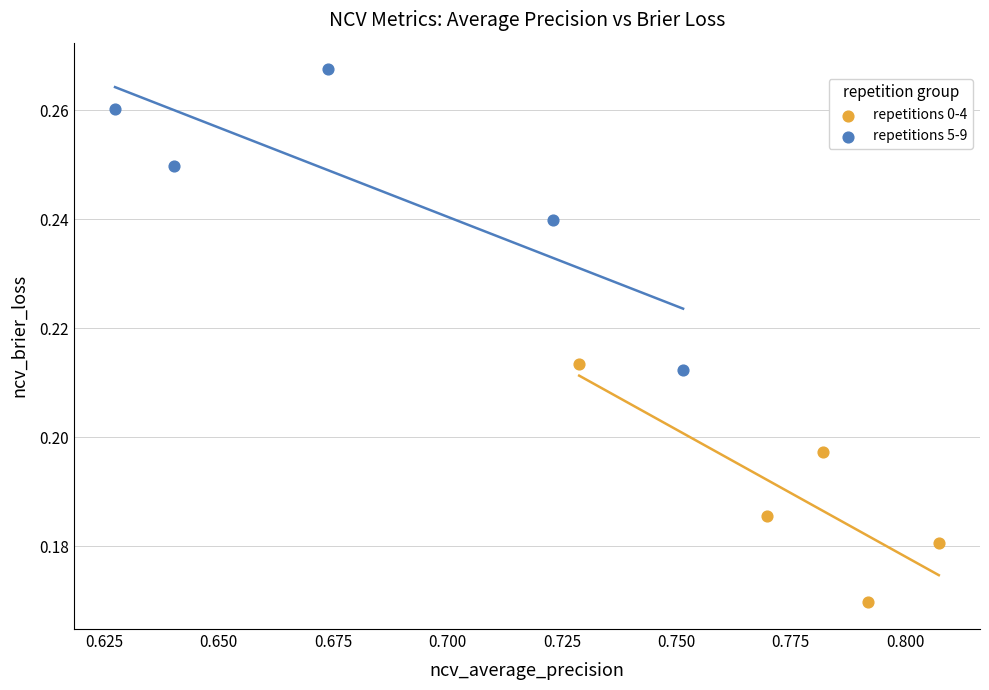

What are all the series names shown in the legend?

repetitions 0-4, repetitions 5-9